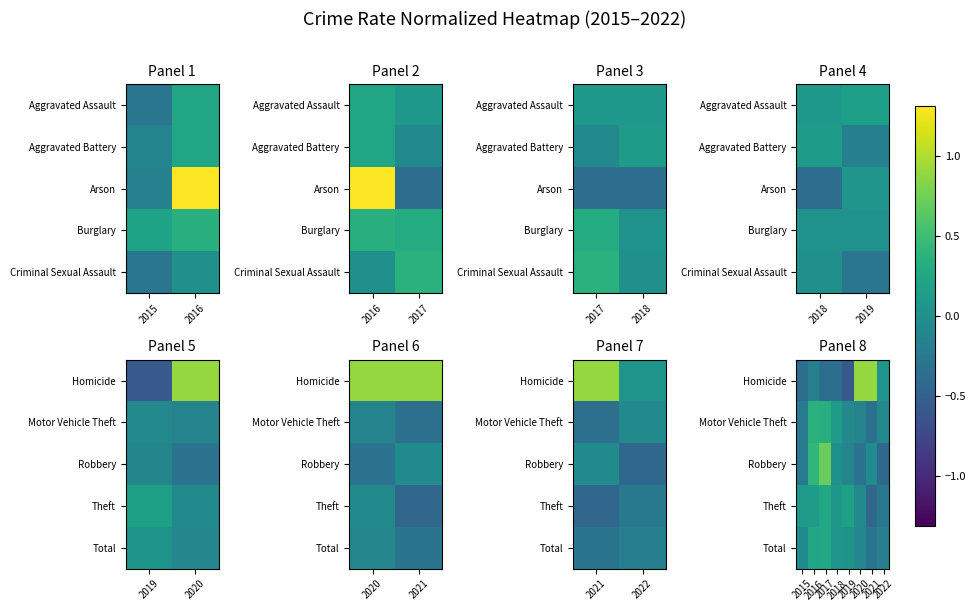

What is the total value across all series at 2021?

-0.2